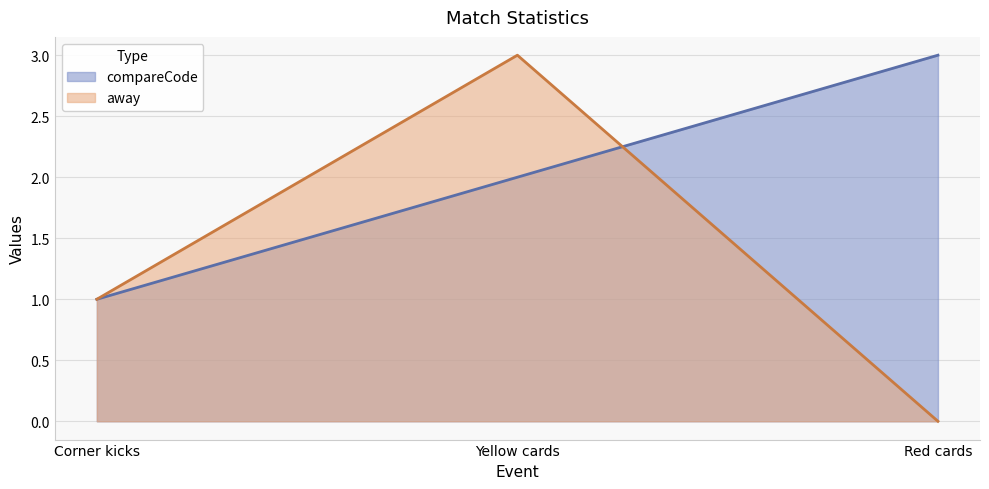

What is the difference between the maximum and second lowest values in the away series?

2